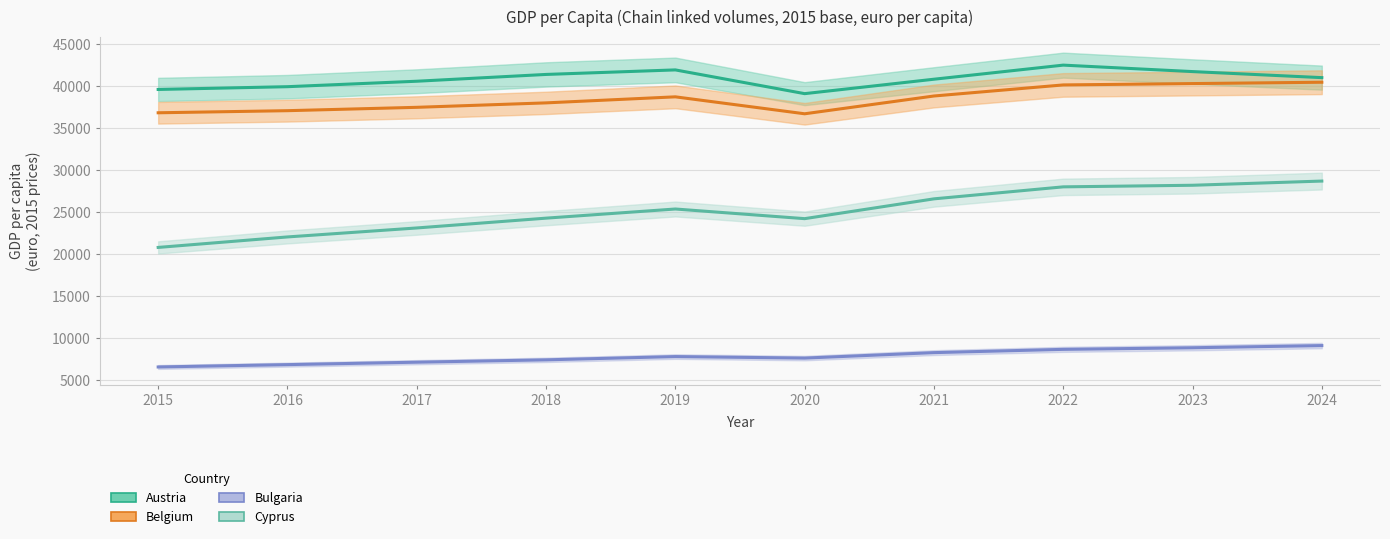

What is the difference between the Austria values at 2020 and 2021?

1720